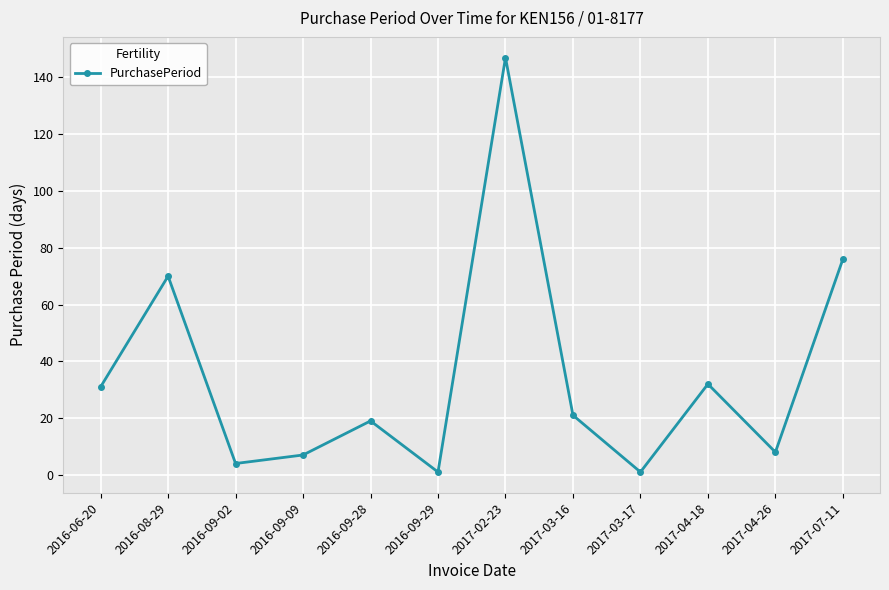

How many interior local peaks (higher than both neighbors) does the data have?

4